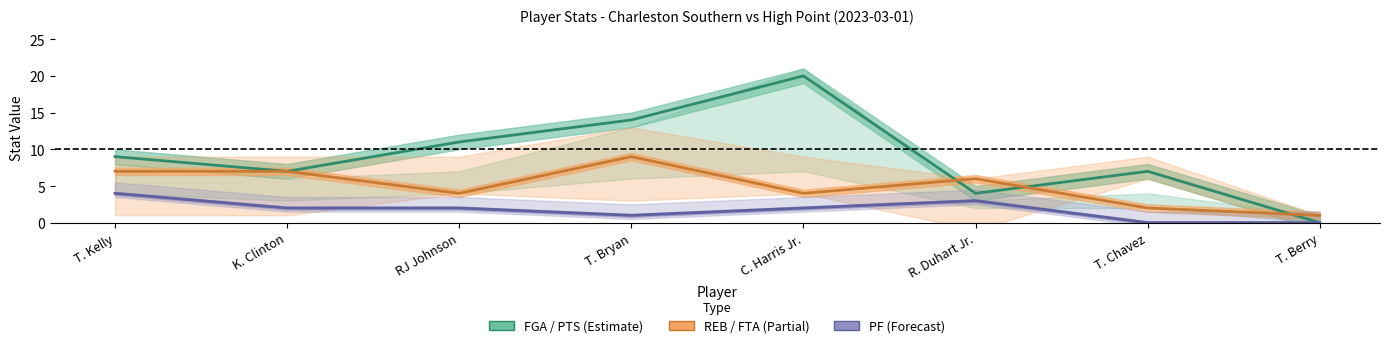

Count the number of data series in this chart.

3